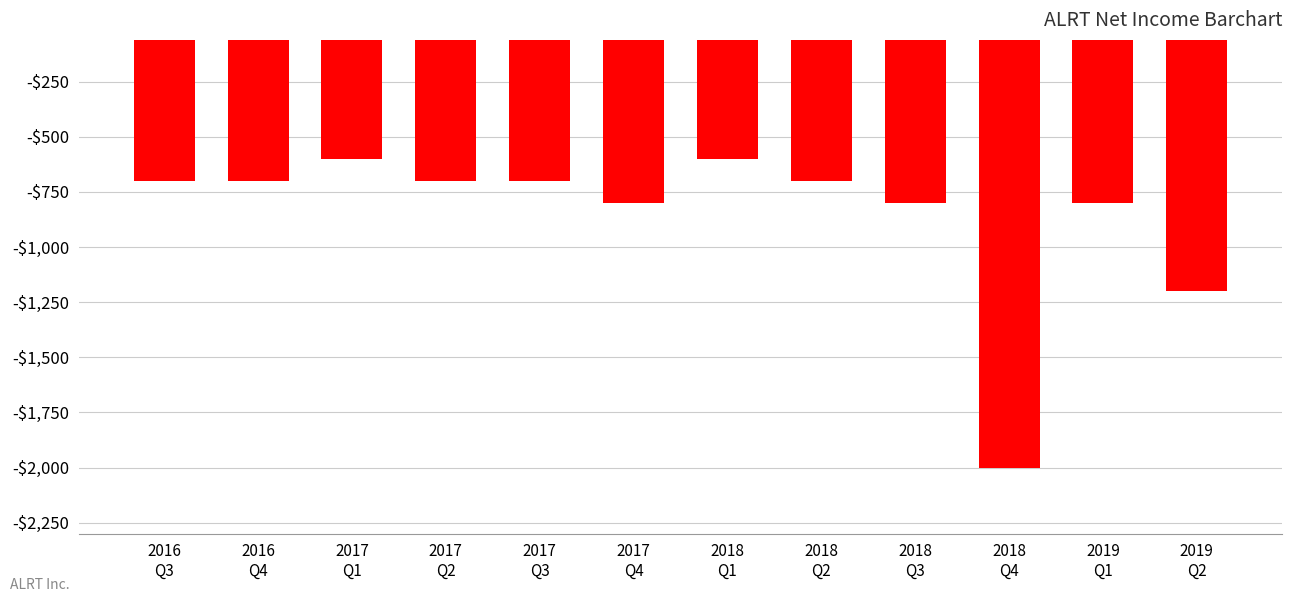

True or false: the data shows -410 at 2017
Q2.

False